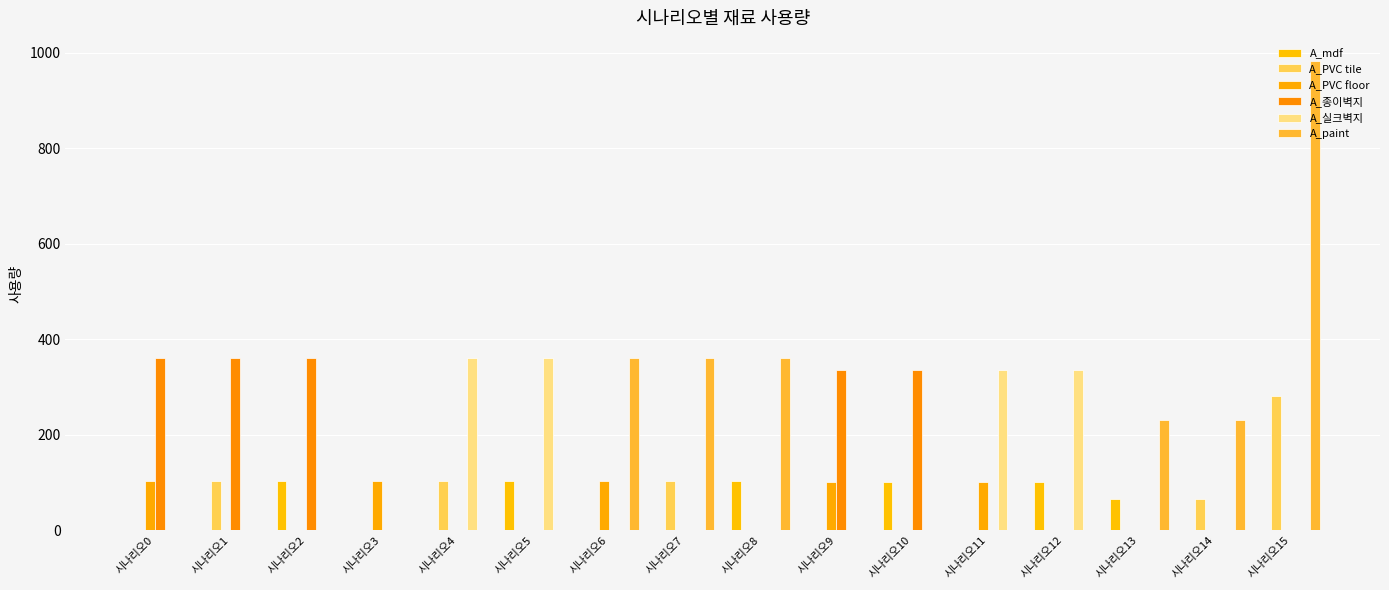

Is it true that A_PVC floor equals 101.7 at 시나리오9?

True